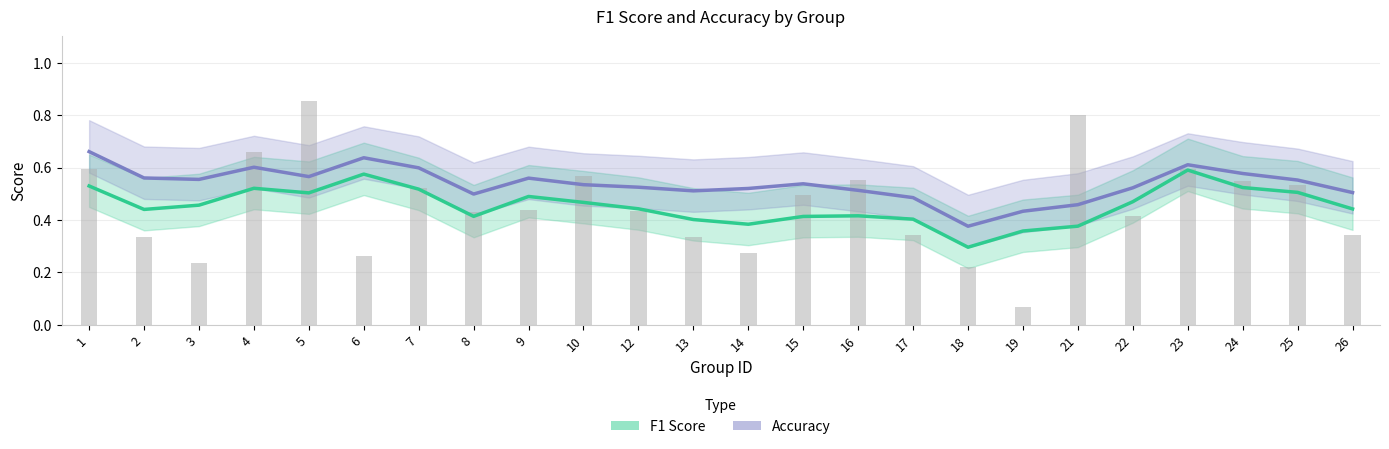

What is the sum of all accuracy values?

12.9